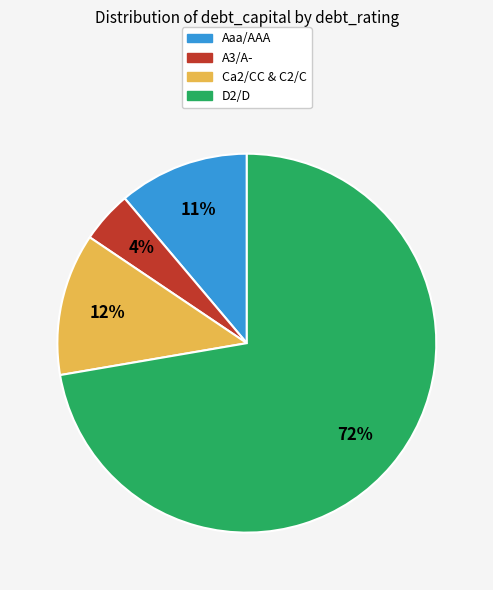

How many slices are in this pie chart?

4